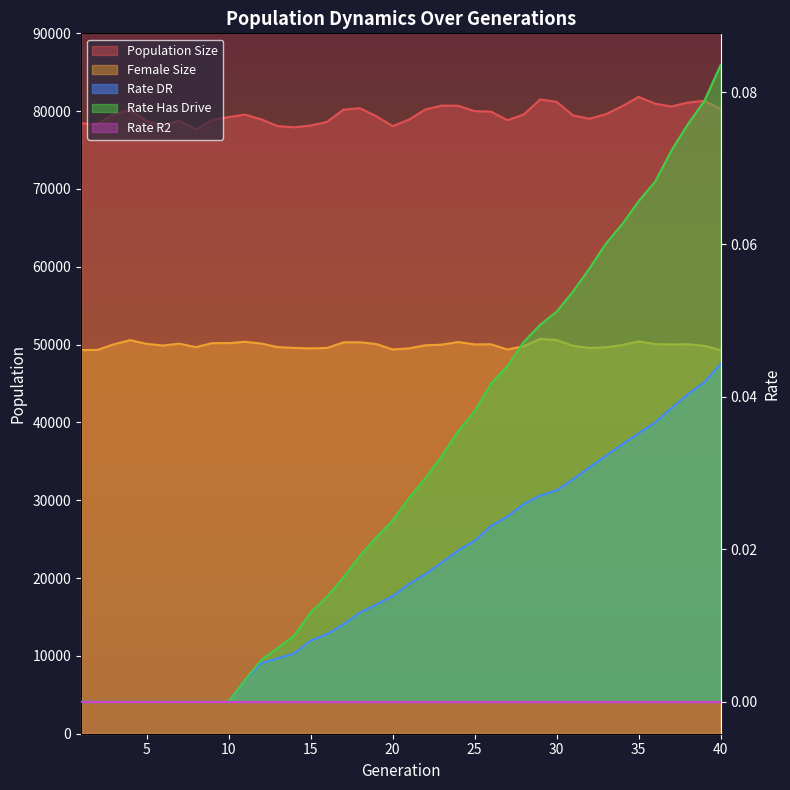

Where is female_size nearest to the value 50010?

37